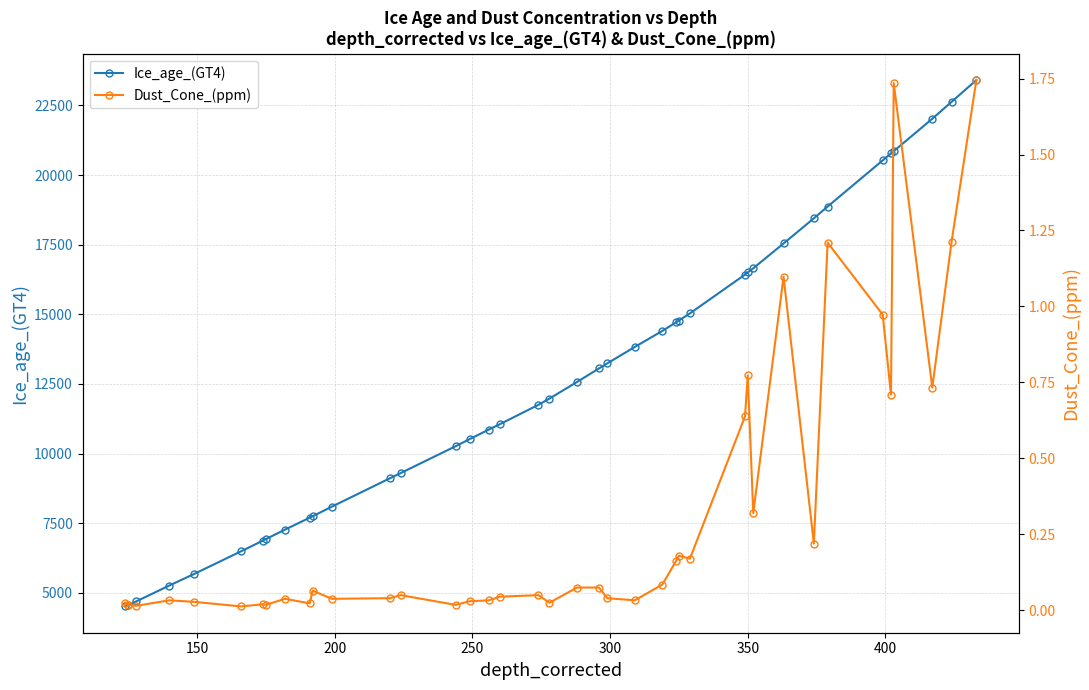

Reading left to right, extract all data points from this chart.

Ice_age_(GT4): 4509.0	4552.0	4690.0	5259.0	5674.0	6486.0	6874.0	6924.0	7267.0	7697.0	7745.0	8091.0	9107.0	9298.0	10265.0	10515.0	10861.0	11053.0	11749.0	11973.0	12569.0	13055.0	13237.0	13828.0	14404.0	14713.0	14775.0	15032.0	16426.0	16502.0	16653.0	17544.0	18446.0	18870.0	20528.0	20777.0	20859.0	22023.0	22629.0	23412.0
Dust_Cone_(ppm): 0.0	0.0	0.0	0.0	0.0	0.0	0.0	0.0	0.0	0.0	0.1	0.0	0.0	0.1	0.0	0.0	0.0	0.0	0.1	0.0	0.1	0.1	0.0	0.0	0.1	0.2	0.2	0.2	0.6	0.8	0.3	1.1	0.2	1.2	1.0	0.7	1.7	0.7	1.2	1.7